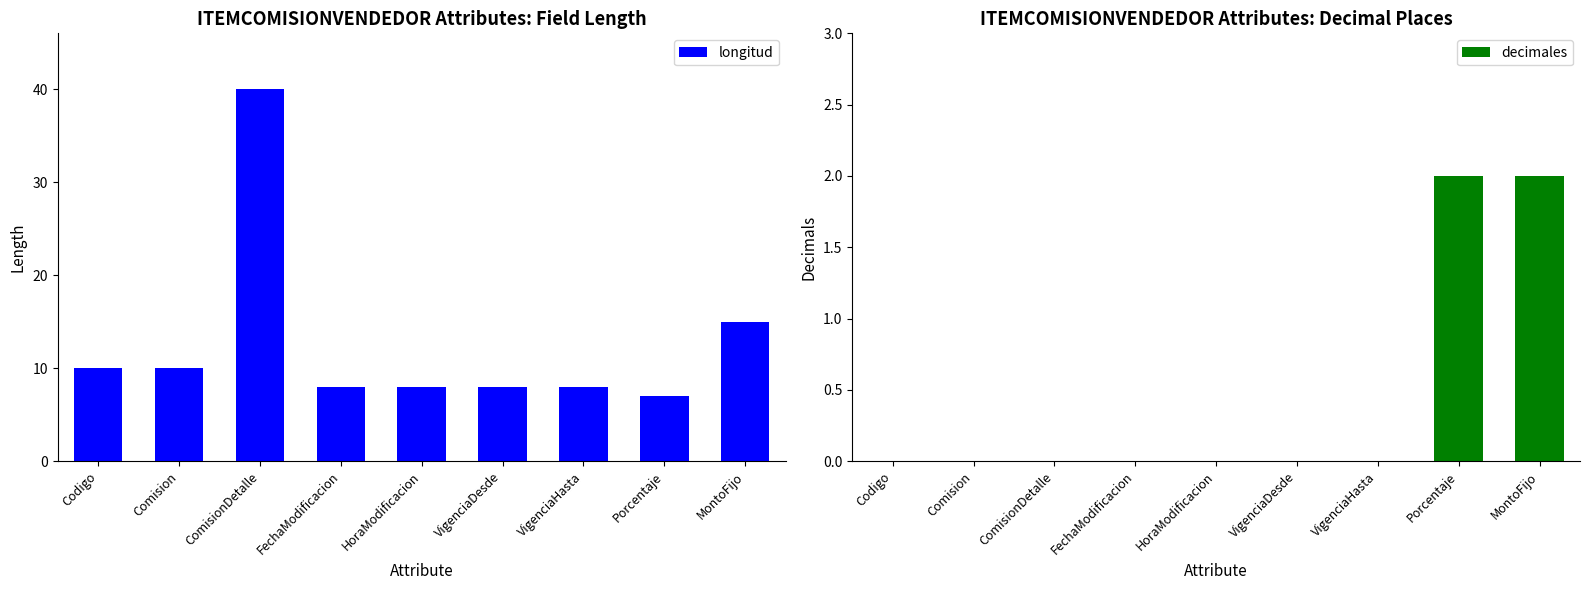

Which category has the lowest value in the decimales series?

Codigo